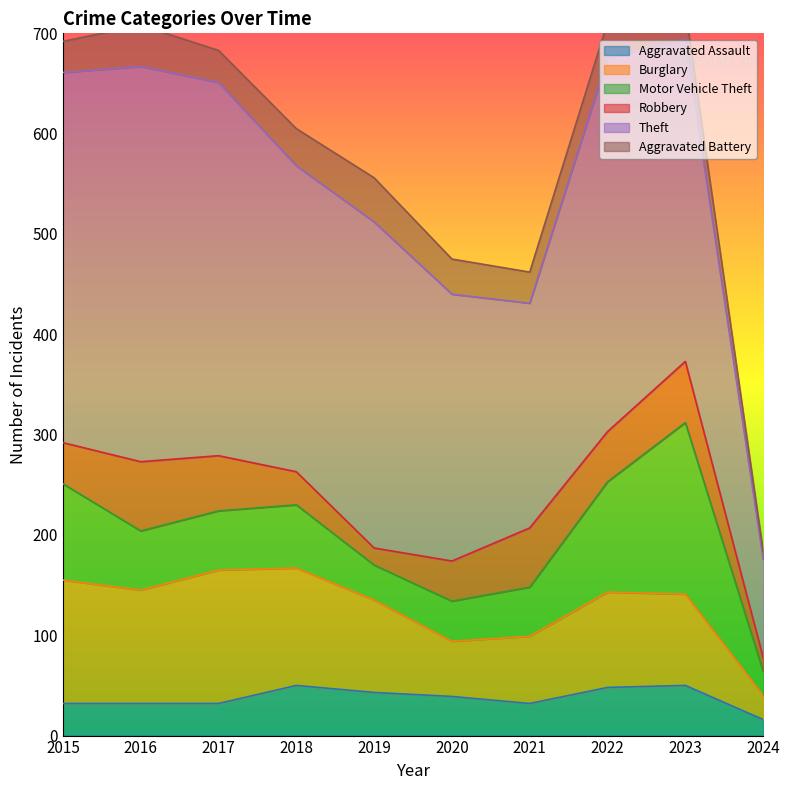

The Motor Vehicle Theft series shows 233 at 2023. True or false?

False